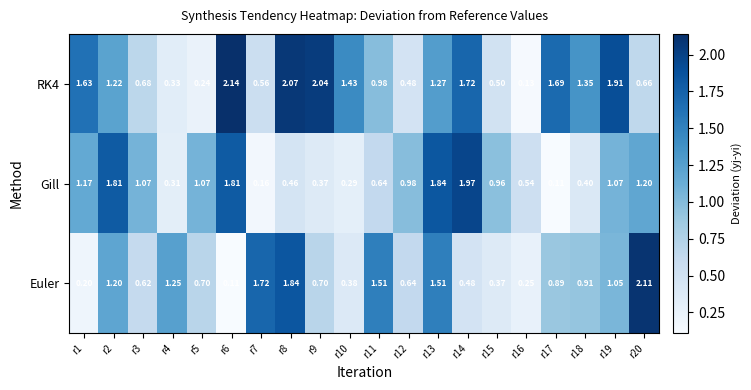

Is the value of Euler at r8 greater than the value of Gill at r11?

Yes